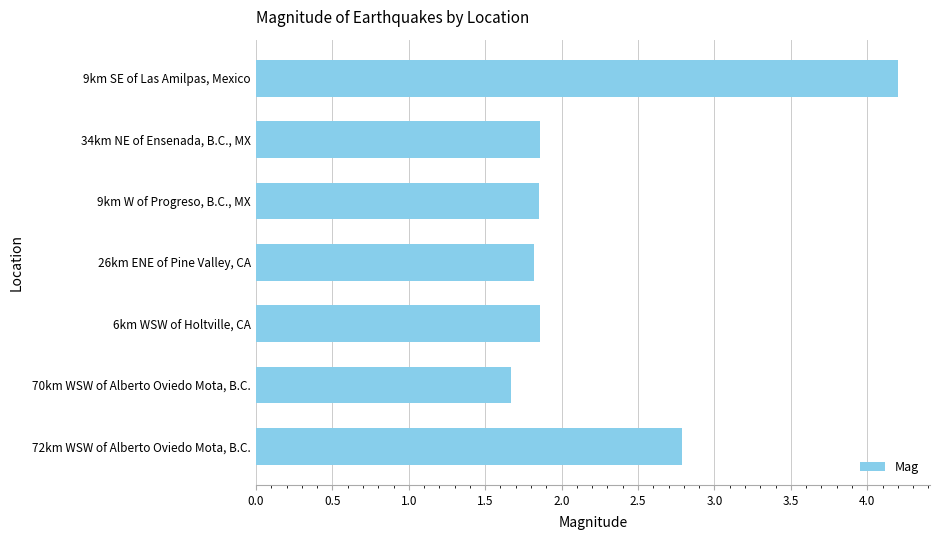

What is the approximate value at 72km WSW of Alberto Oviedo Mota, B.C.?

2.8